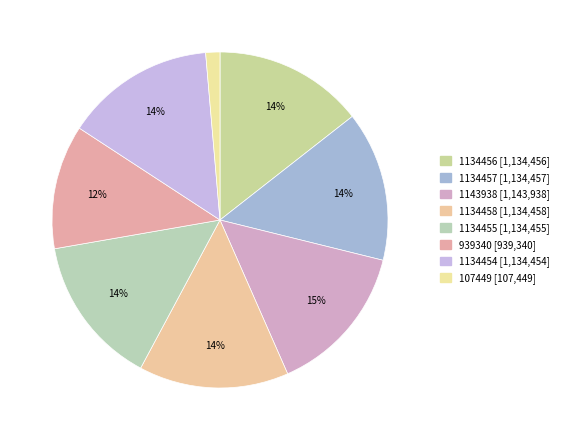

Rank the categories by value from highest to lowest.

1143938, 1134458, 1134457, 1134456, 1134455, 1134454, 939340, 107449